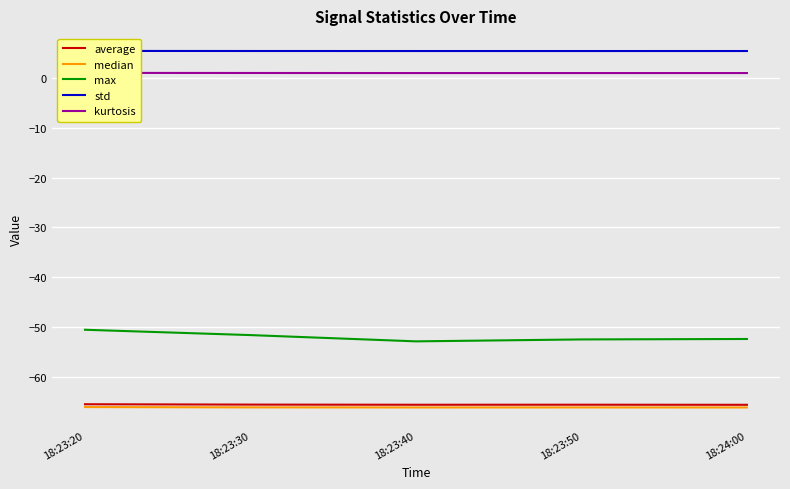

Reading left to right, list all the values displayed in this chart.

average: 18:23:20=-65.5	18:23:30=-65.6	18:23:40=-65.6	18:23:50=-65.6	18:24:00=-65.7
median: 18:23:20=-66.1	18:23:30=-66.2	18:23:40=-66.2	18:23:50=-66.2	18:24:00=-66.2
max: 18:23:20=-50.6	18:23:30=-51.6	18:23:40=-52.9	18:23:50=-52.5	18:24:00=-52.4
std: 18:23:20=5.4	18:23:30=5.4	18:23:40=5.4	18:23:50=5.4	18:24:00=5.4
kurtosis: 18:23:20=1.0	18:23:30=1.0	18:23:40=1.0	18:23:50=1.0	18:24:00=1.0